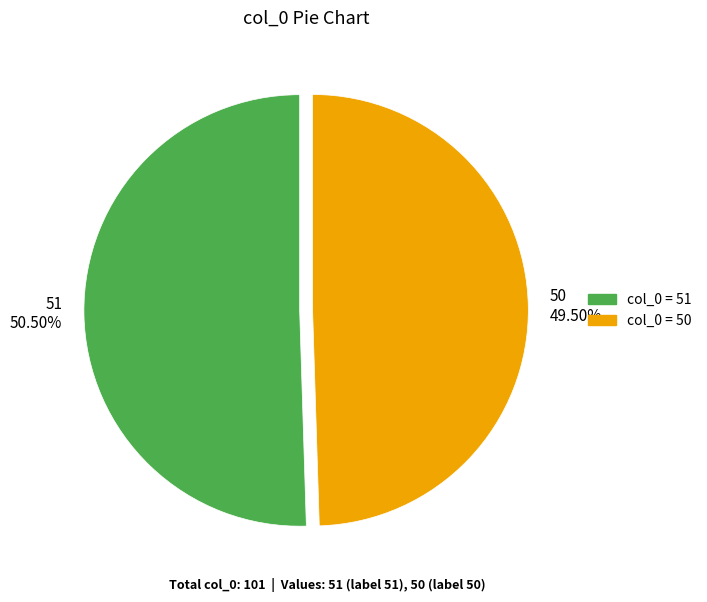

Combined, do 51 and 50 account for over 50%?

Yes